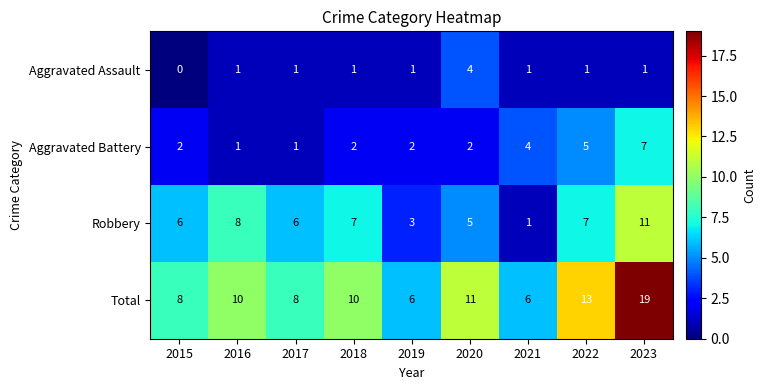

List the series in order of their peak value, lowest first.

Aggravated Assault, Aggravated Battery, Robbery, Total